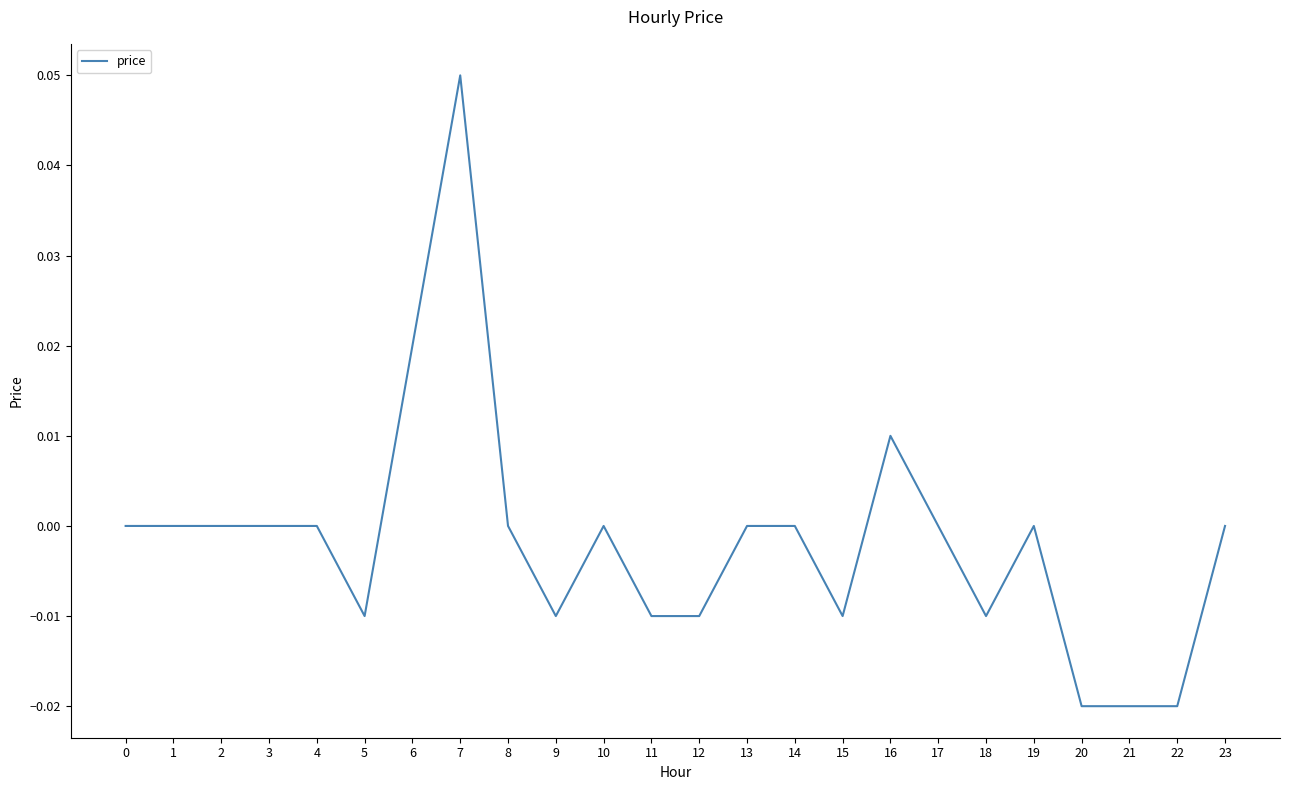

Is this an area chart (filled region under the line)?

No